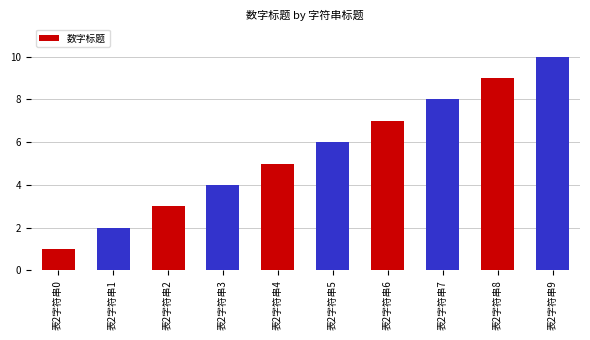

What is the ratio of the value at 表2字符串4 to the value at 表2字符串1?

2.5